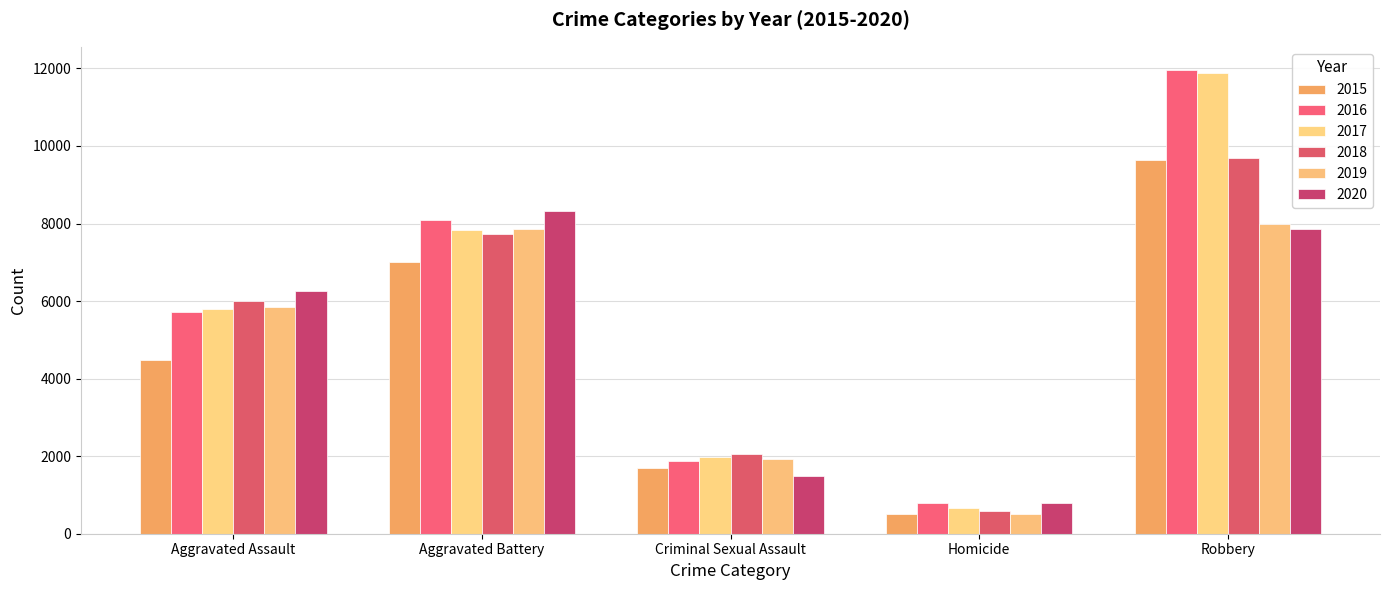

At which category is the sum across all series the highest?

Robbery